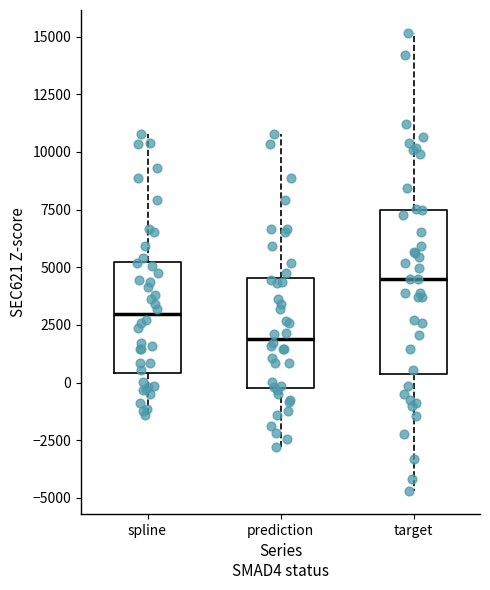

Where does the lower whisker of the box for target end on the y-axis? The values are not printed on the chart, so give them approximately, as read against the axis.

-4500